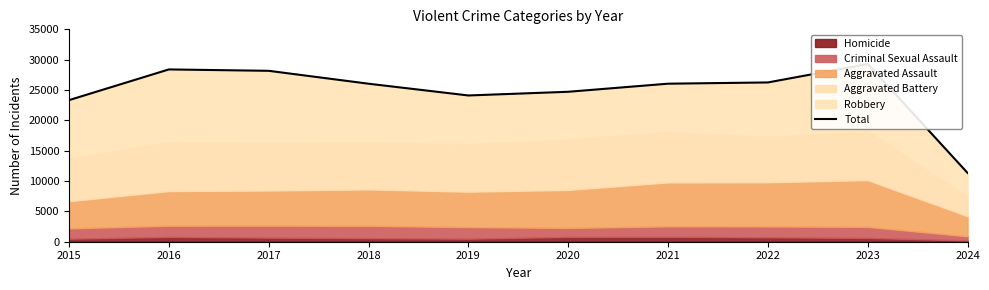

What is the approximate value at 2020, to the nearest 10?

24710